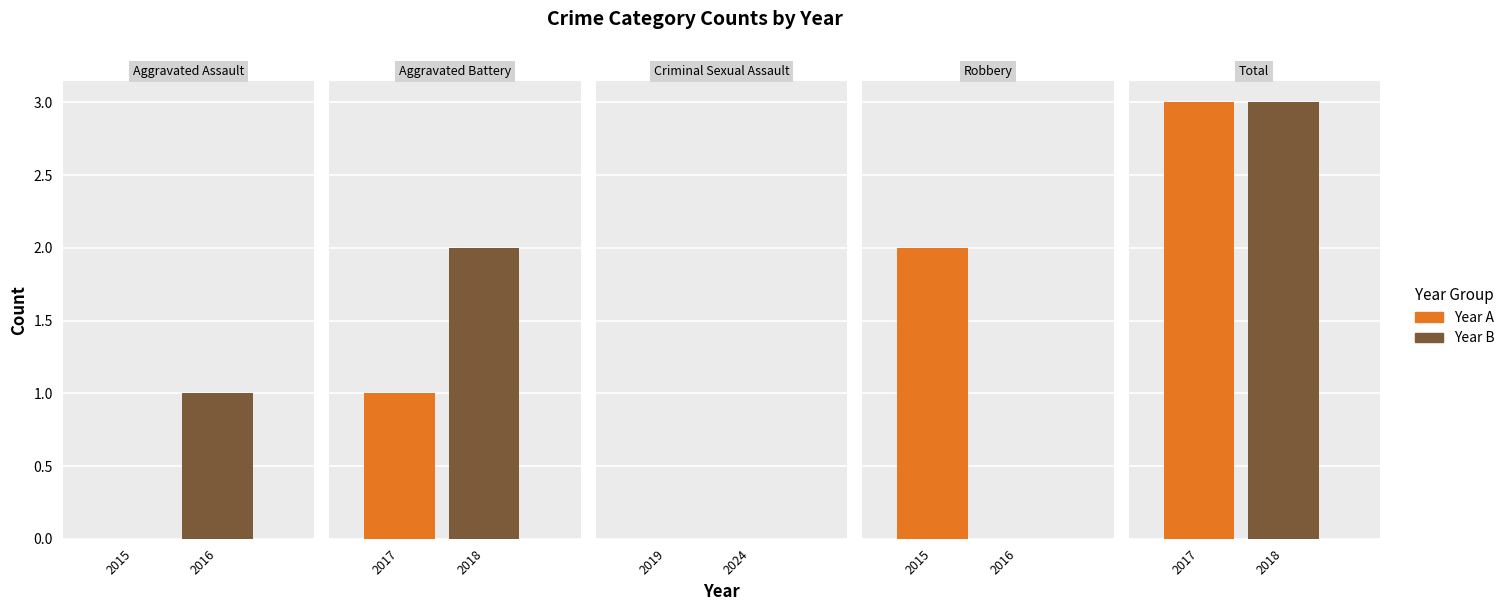

At which category does the chart reach its minimum across all series?

Aggravated Assault